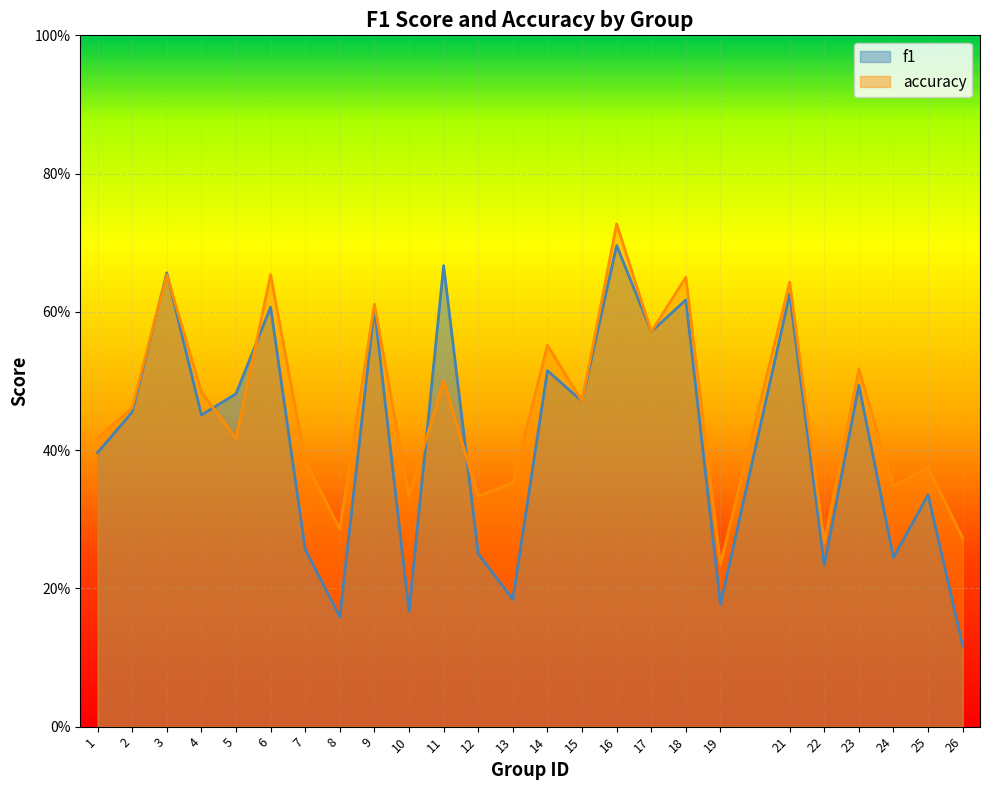

Which series has the largest range (max minus min)?

f1